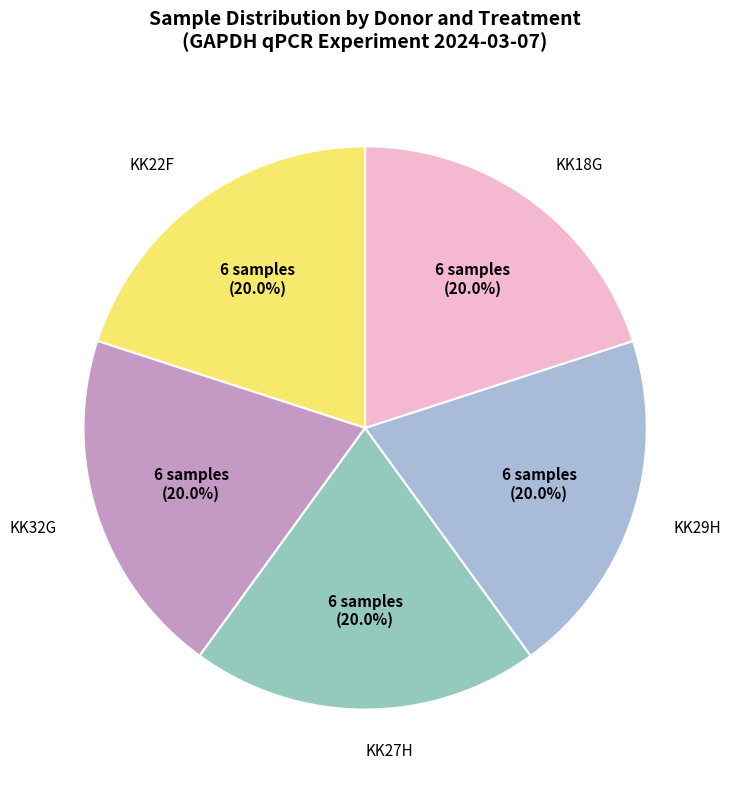

Approximately how many times larger is the value at KK22F compared to KK18G?

1.0